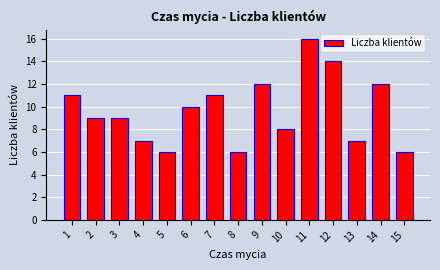

What is the ratio of the value at 12 to the value at 3?

1.6